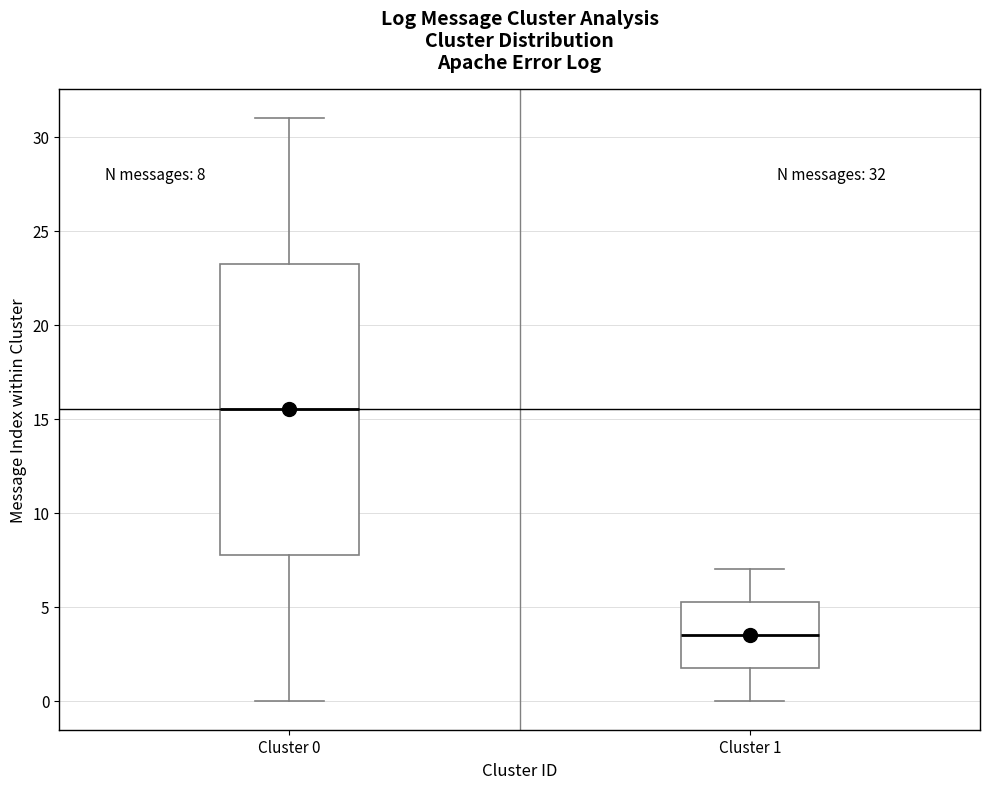

Which box is the tallest, from its lower edge to its upper edge?

Cluster 0